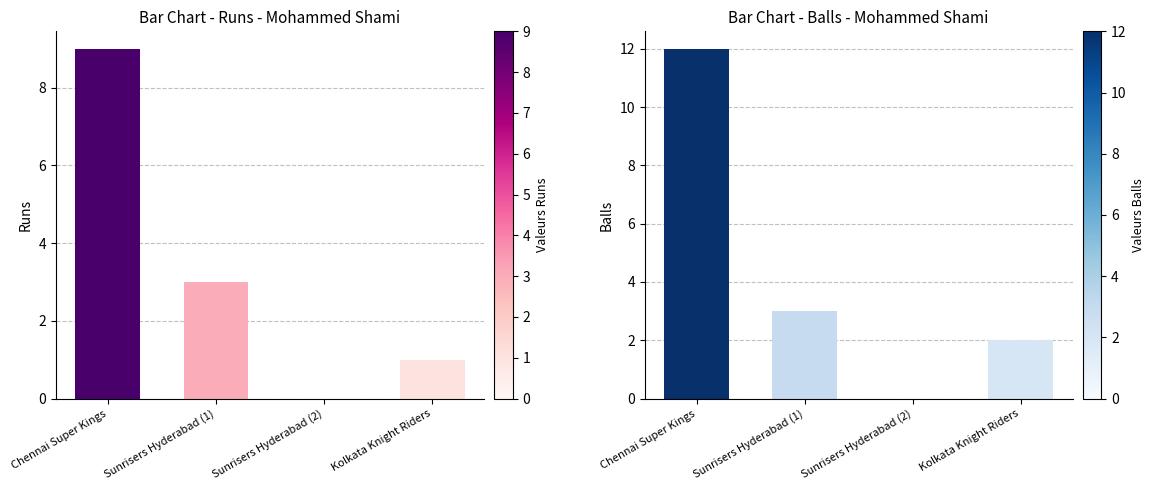

What is the change in value from Chennai Super Kings to Kolkata Knight Riders?

-8